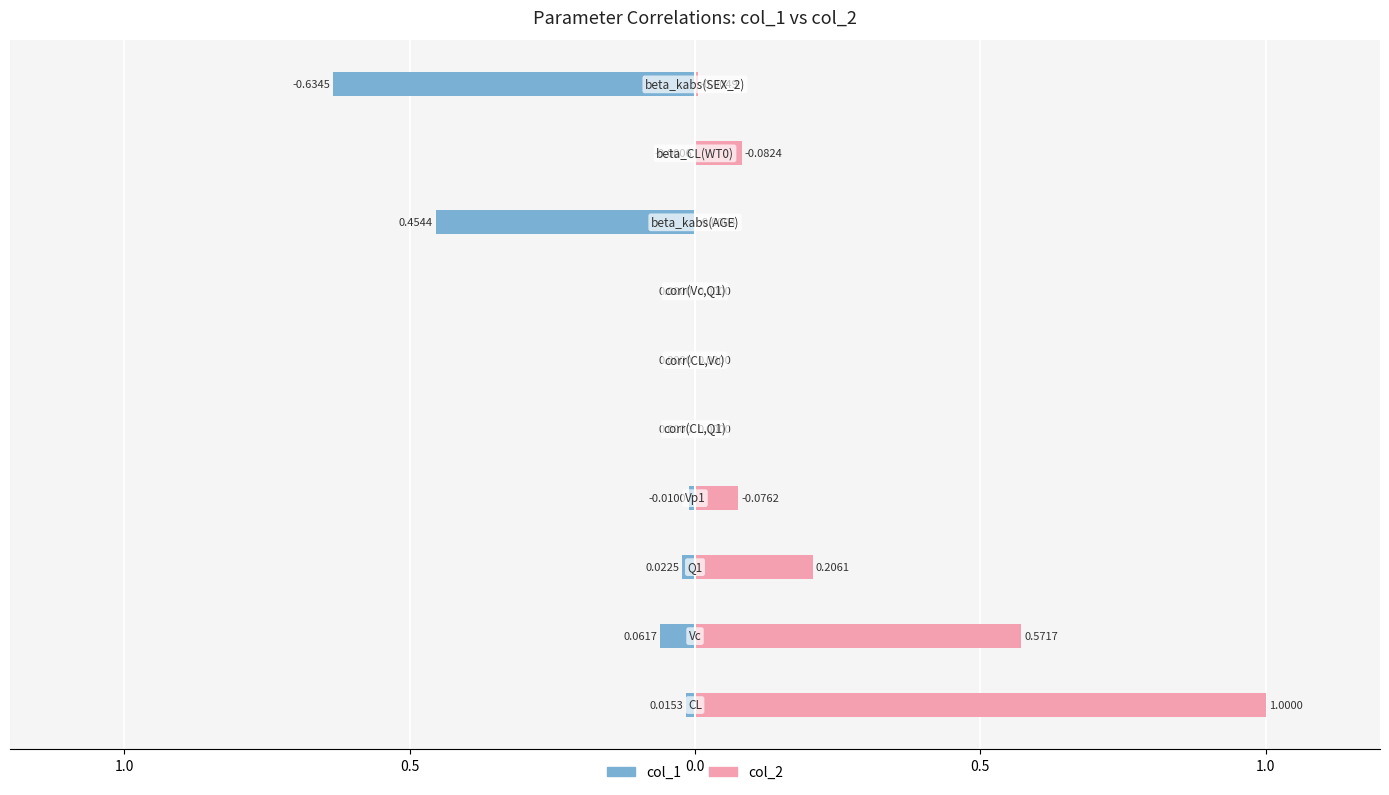

The value of col_2 at 7 is 0.0. True or false?

False